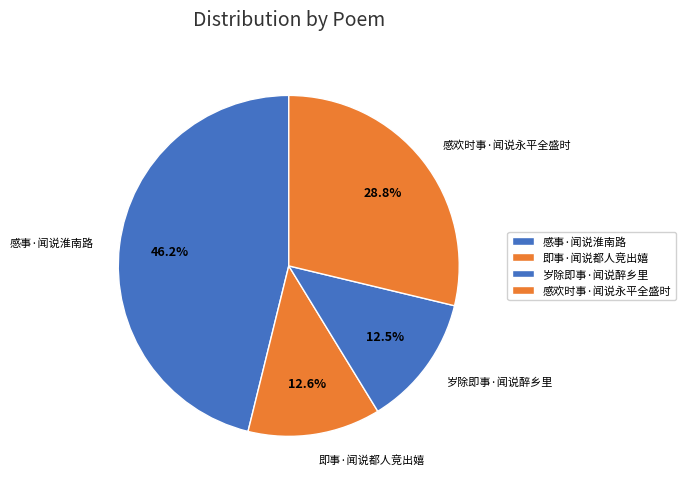

Combined, do 感事·闻说淮南路 and 岁除即事·闻说醉乡里 account for over 50%?

Yes